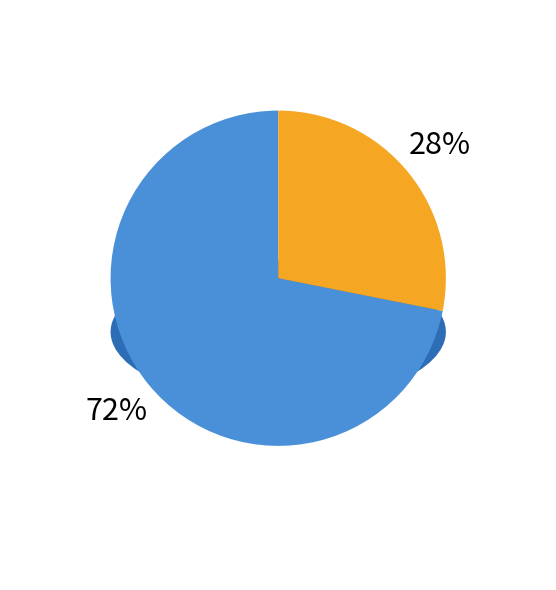

What percentage is NOT represented by UDP RECEIVER?

71.9%